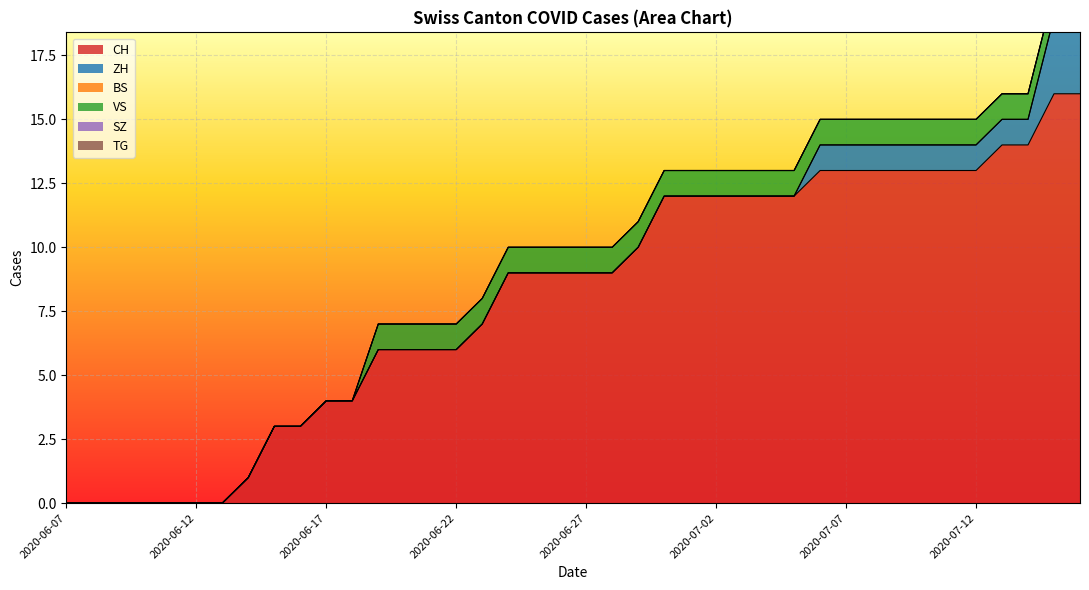

Is the value of TG at 2020-07-03 greater than the value of SZ at 2020-07-16?

No